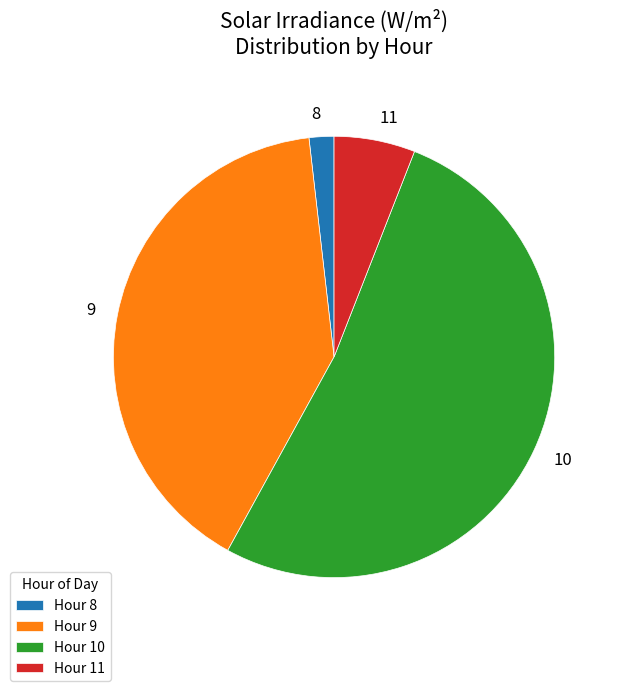

Is it true that 10 is 46% of the pie?

False